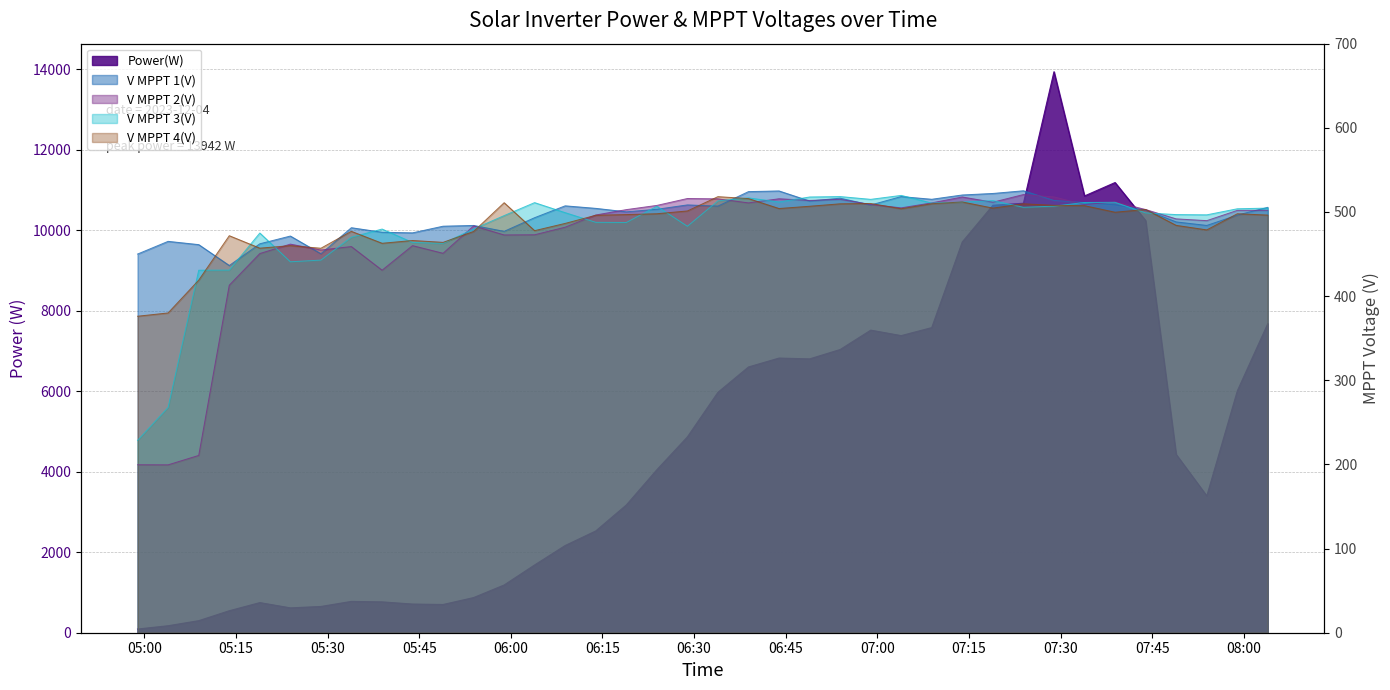

True or false: V MPPT 4(V) has more than 2 interior local peaks.

True